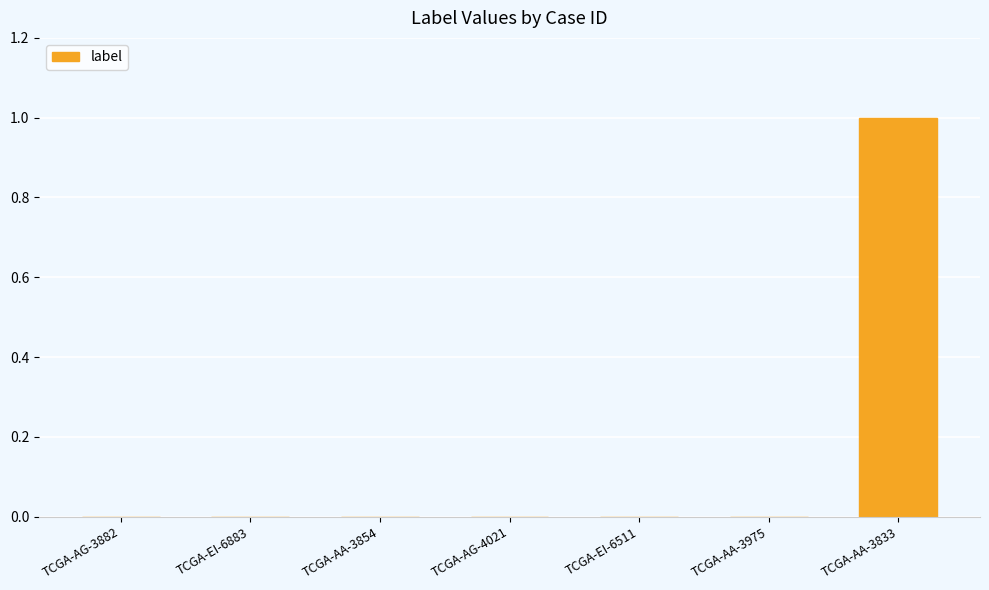

How many series are shown in this chart?

1